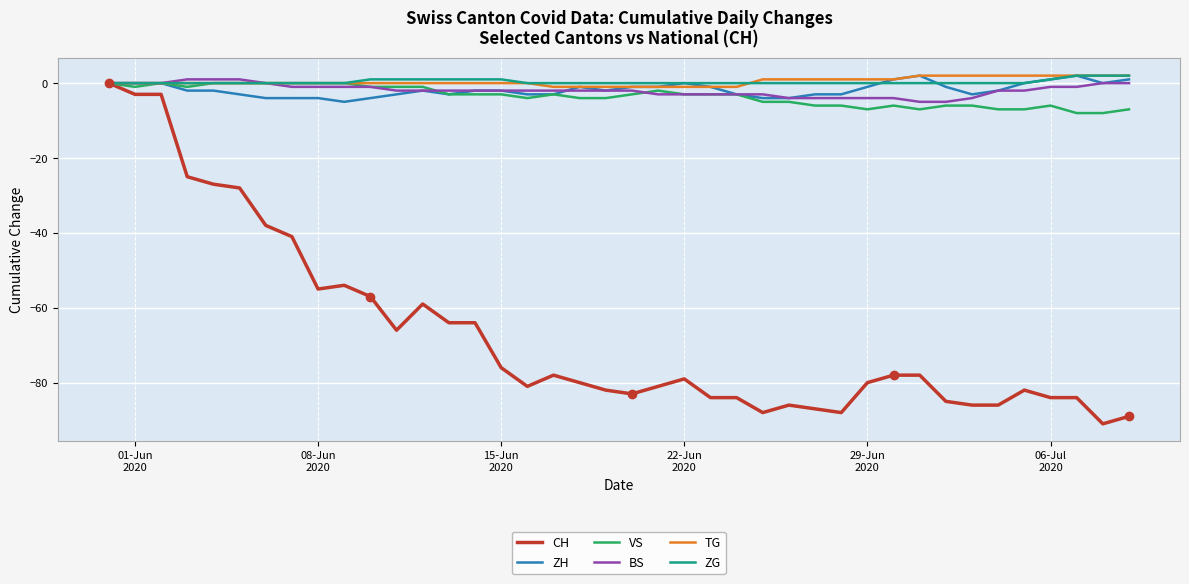

What is the smallest value displayed?

-91